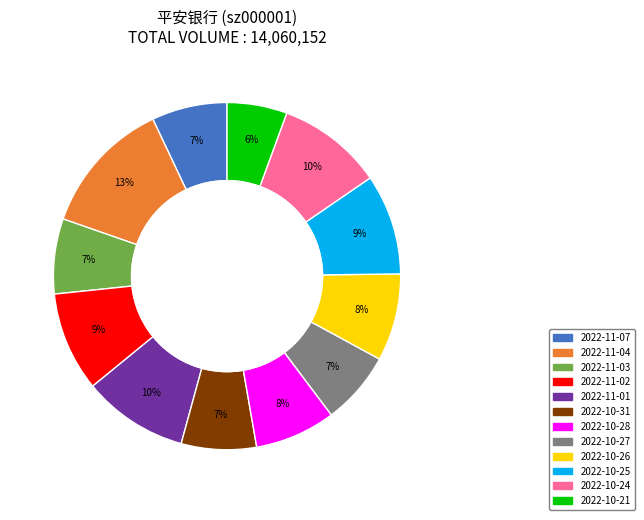

Which category has the smallest portion of the pie?

2022-10-21